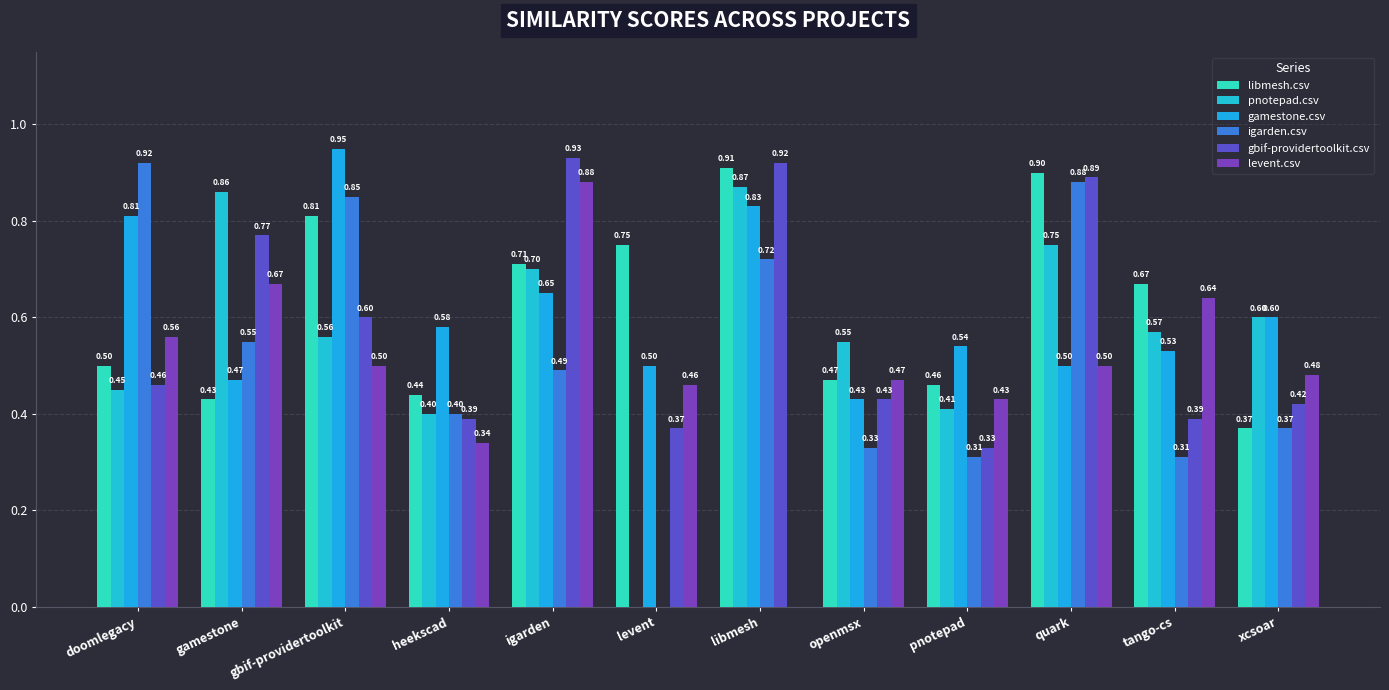

Which series has the largest range (max minus min)?

igarden.csv